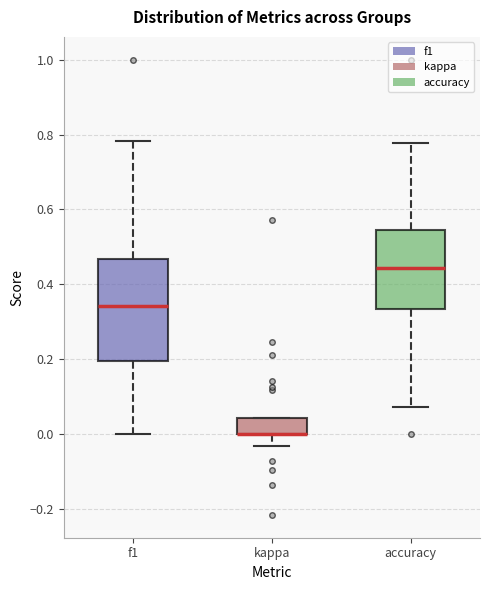

Where is the upper edge of the box for accuracy on the y-axis? The values are not printed on the chart, so give them approximately, as read against the axis.

0.54